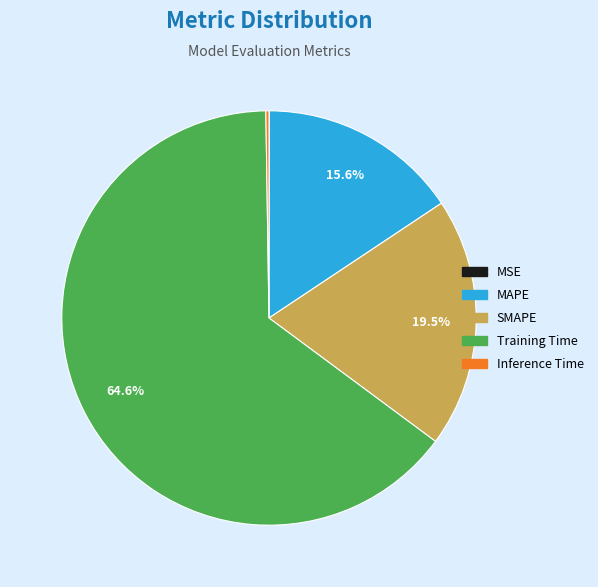

What is the largest slice in the pie chart?

Training Time